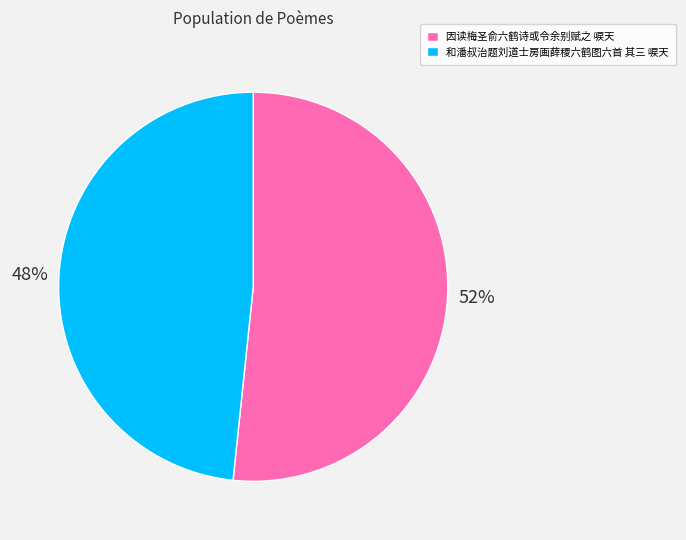

What percentage is the 因读梅圣俞六鹤诗或令余别赋之 唳天 slice, to the nearest percent?

52%